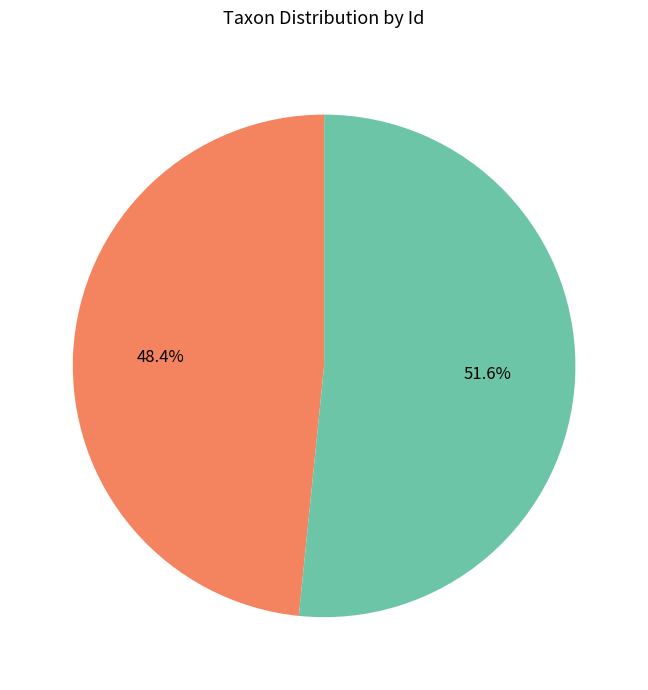

Is there any slice that represents more than half of the pie?

Yes